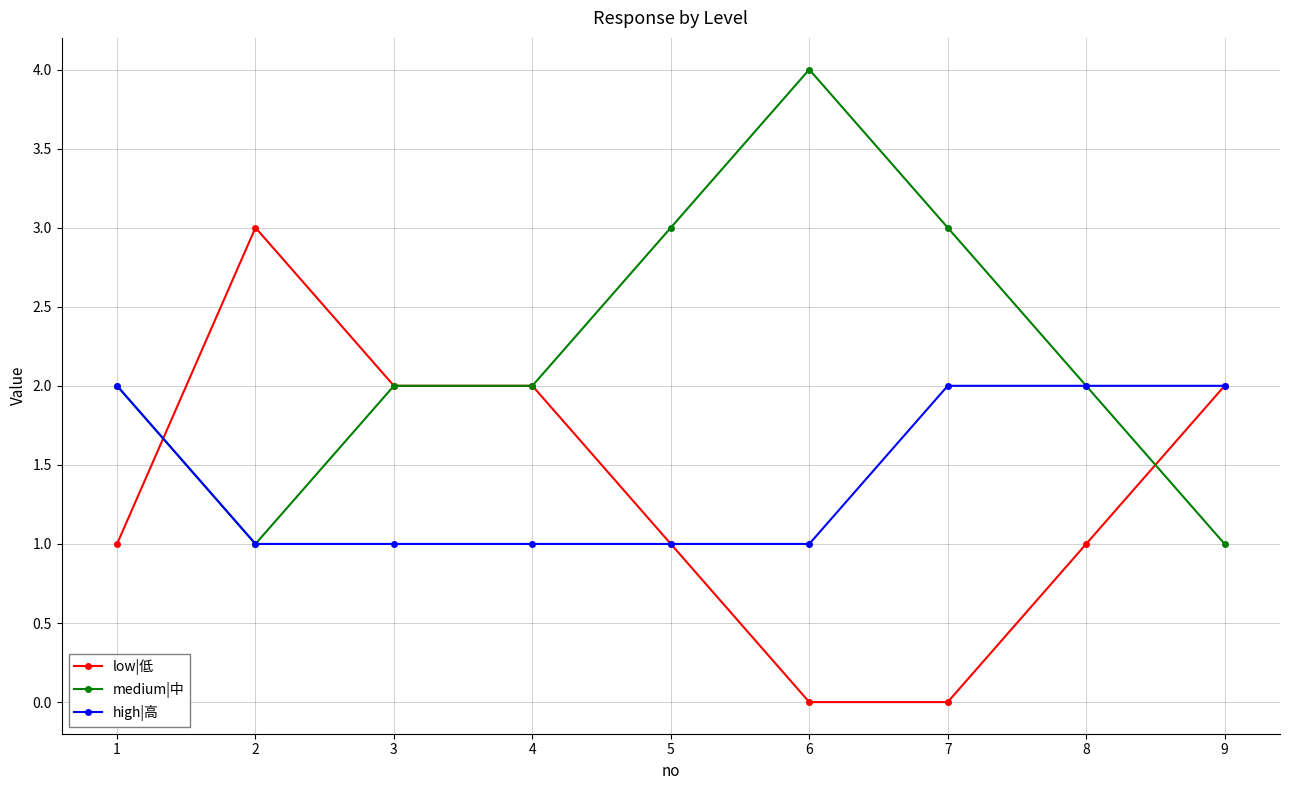

Does the chart have visible grid lines?

Yes